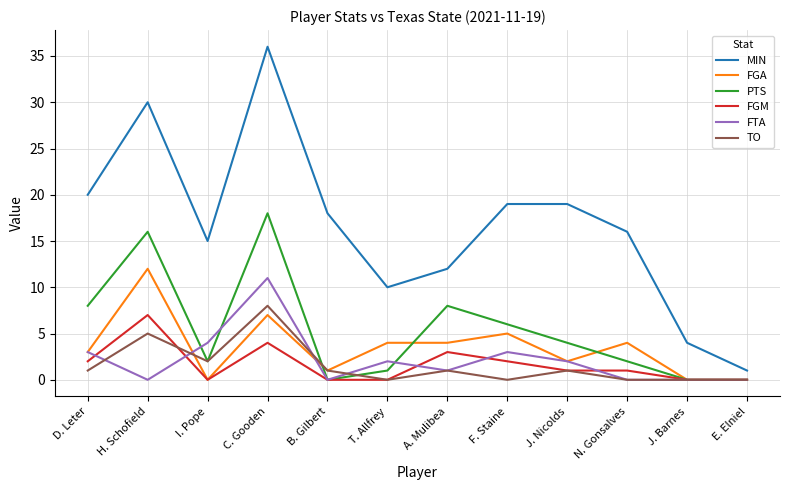

Does the chart have visible grid lines?

Yes